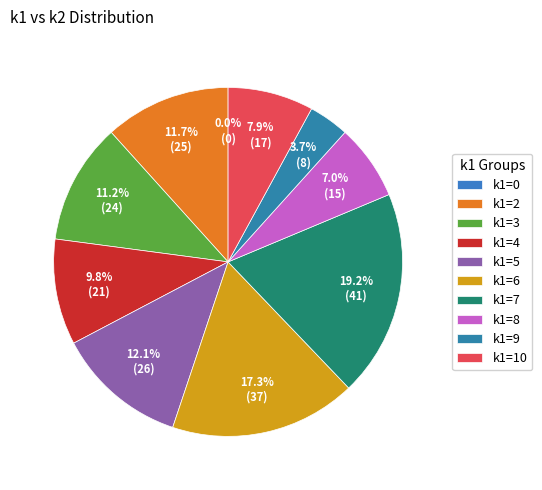

The i0 slice represents 0% of the pie. True or false?

True